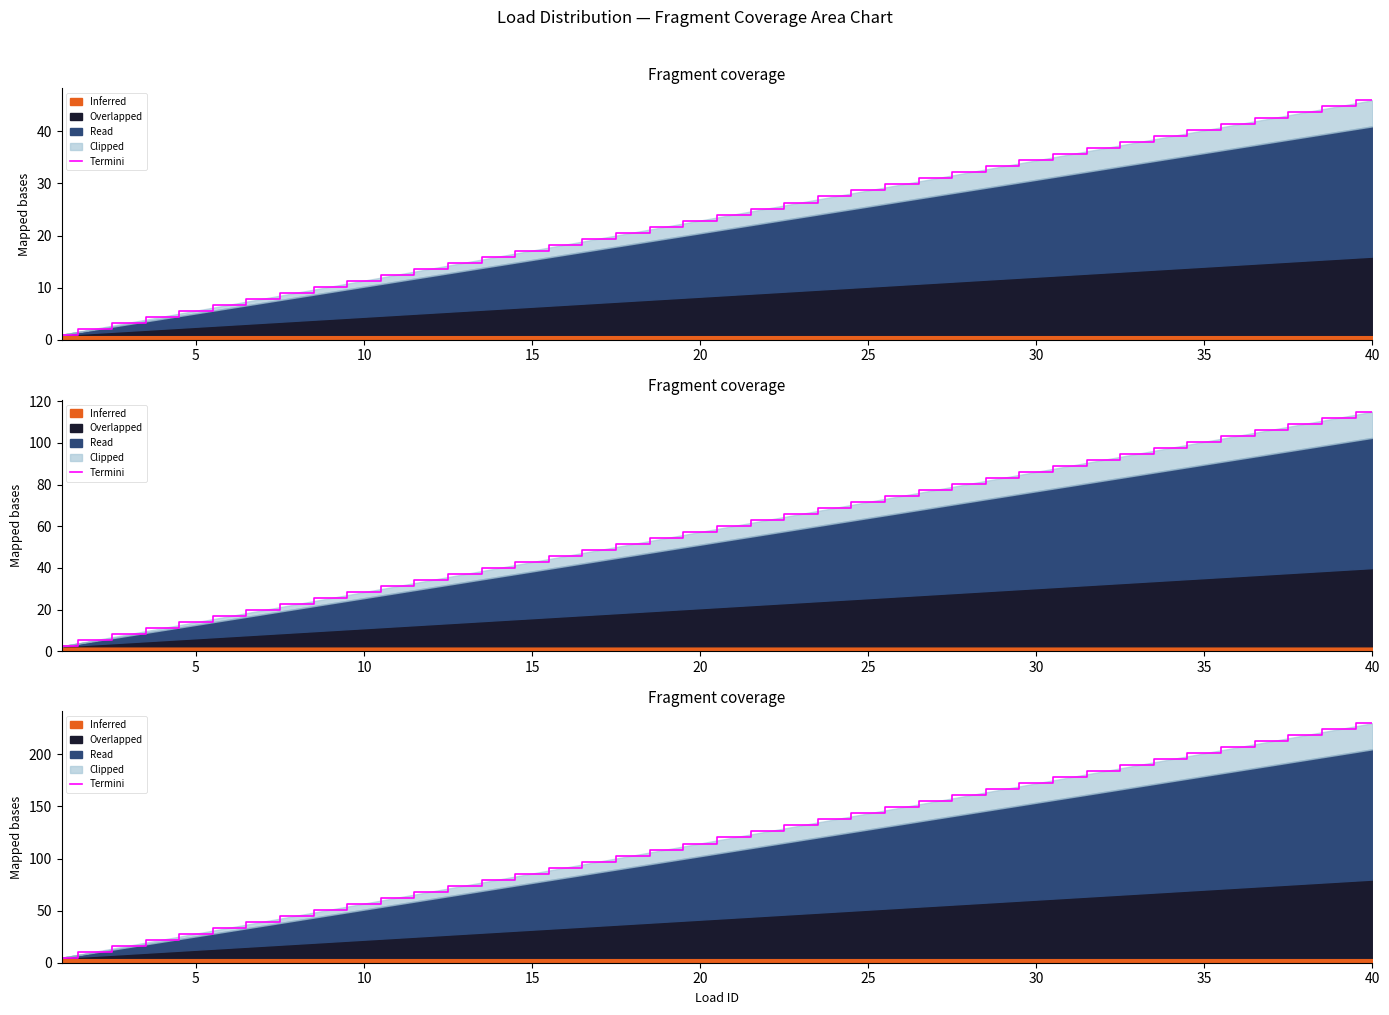

The value at 11 is 40.9. True or false?

False